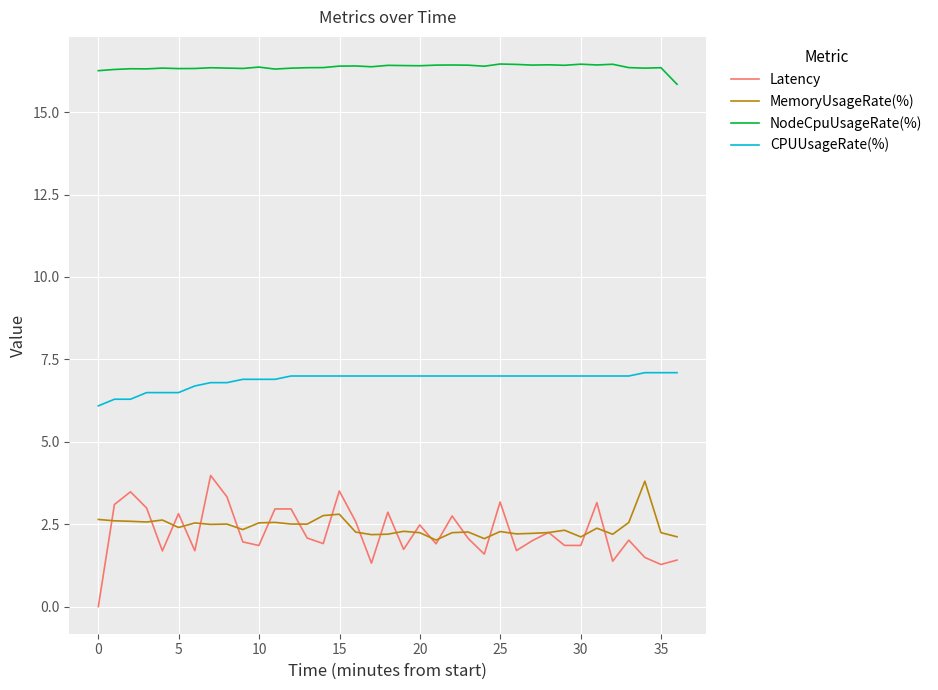

What is the greatest value displayed?

16.5